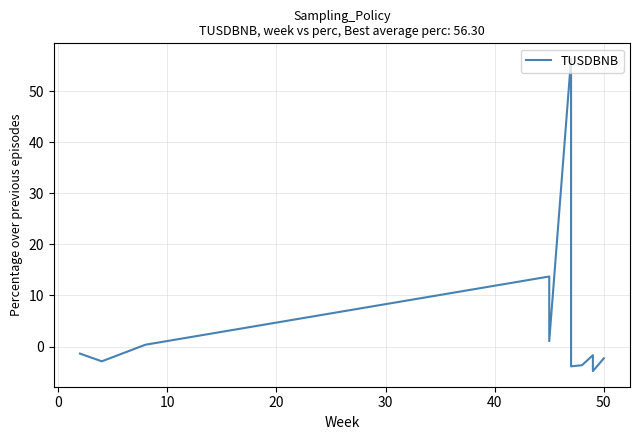

Reading left to right, list all the values displayed in this chart.

-1.4	-2.9	0.4	13.7	1.1	56.3	-3.9	-3.7	-1.7	-3.5	-4.8	-2.3